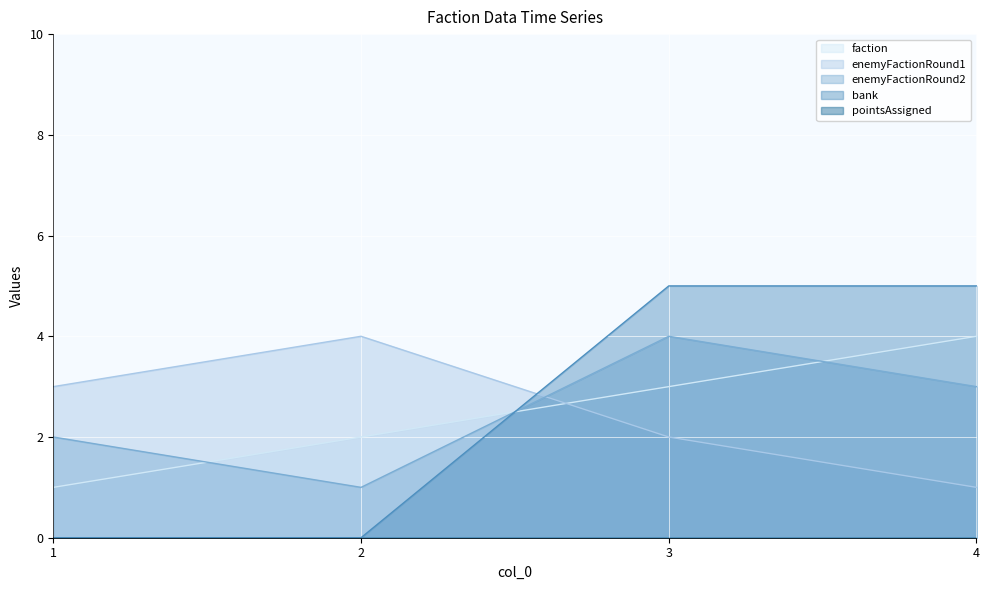

At which label is enemyFactionRound2 closest to 2?

1